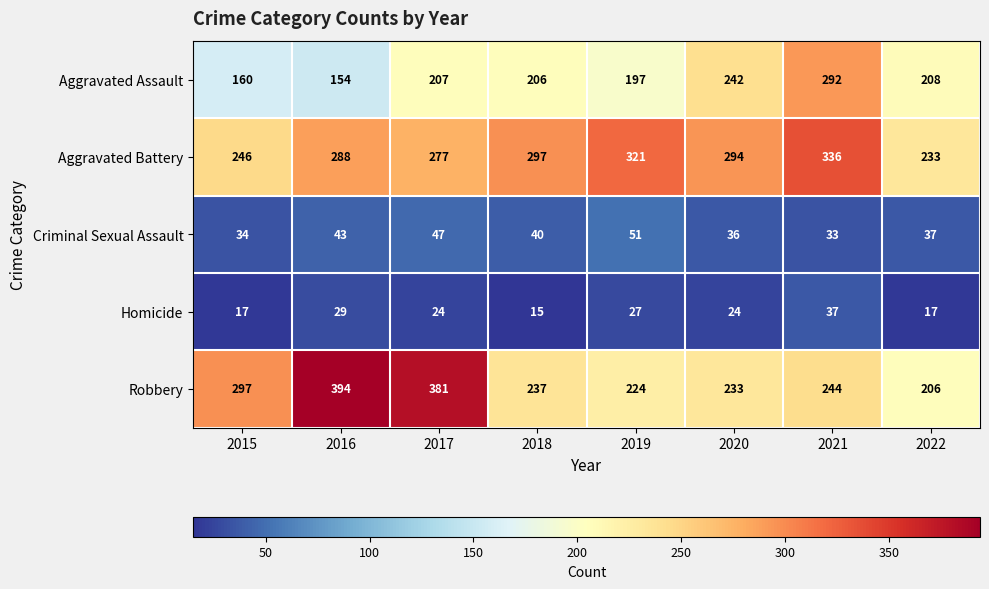

The Homicide series shows 24 at 2020. True or false?

True